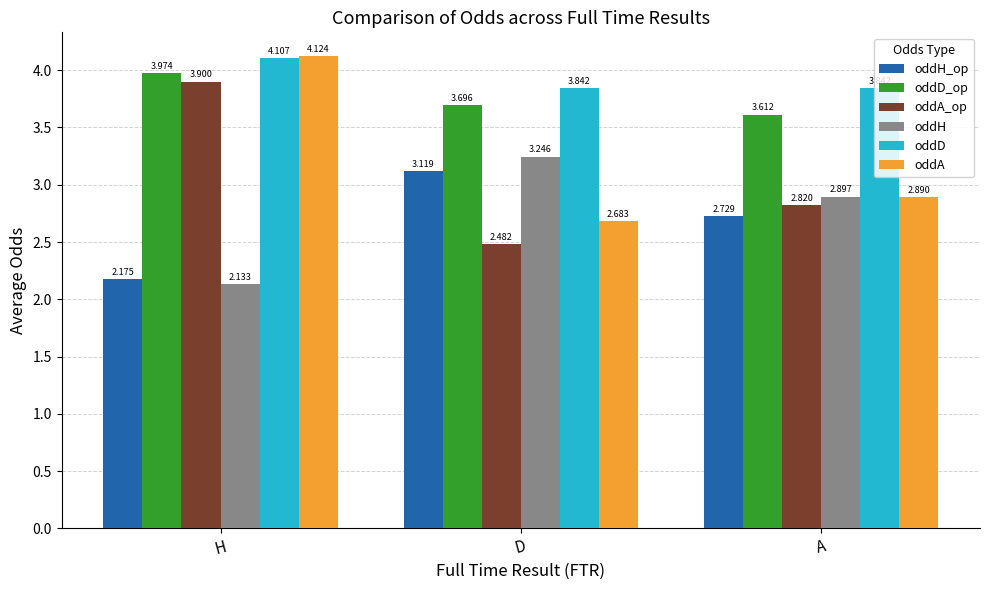

How many bars are there in each group?

6